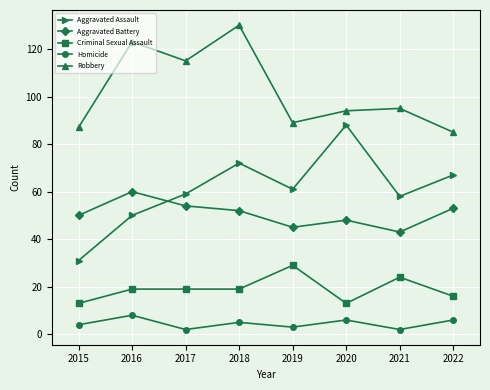

At which category does Homicide reach its first local valley?

2017